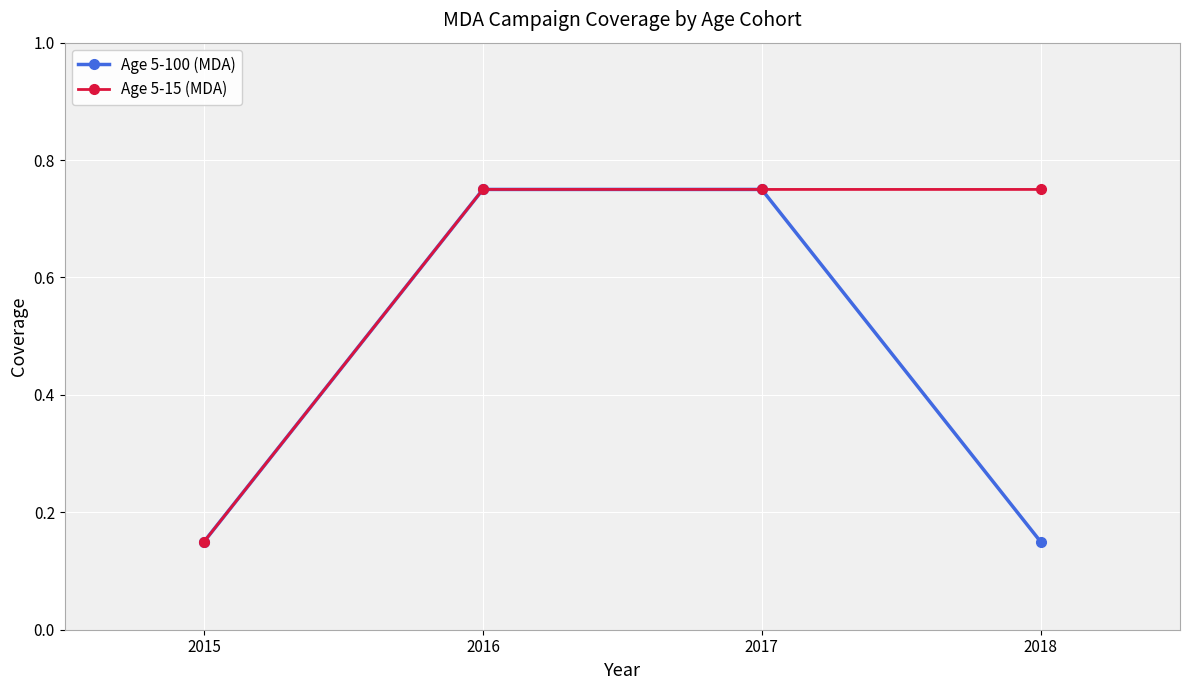

Which series changed the most between 2015 and 2018?

Age 5-15 (MDA)